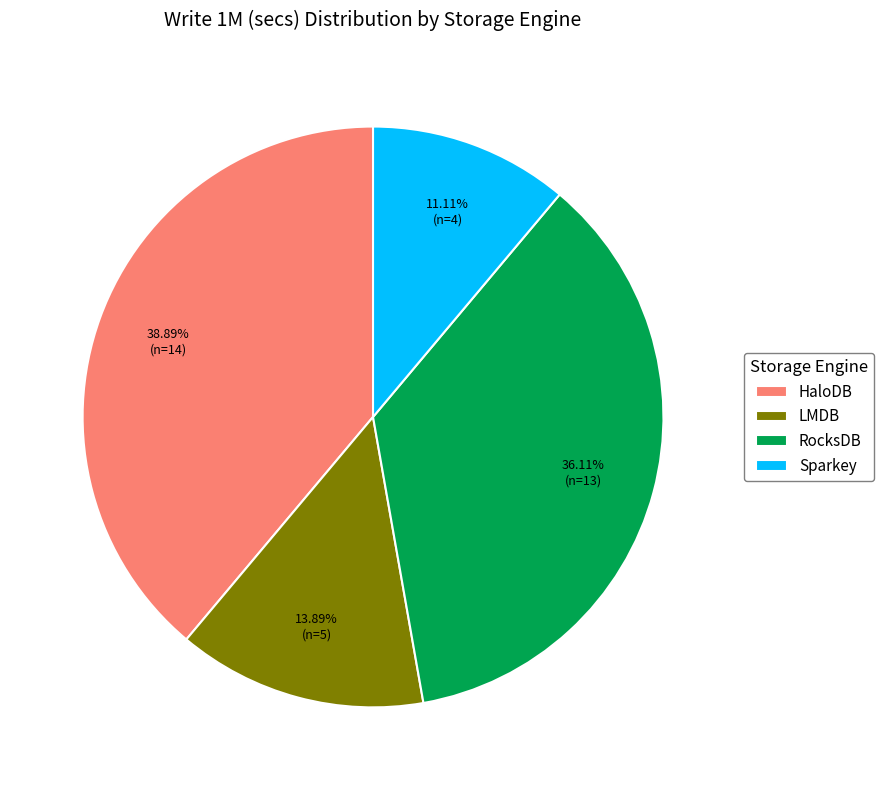

Does RocksDB account for over 50% of the chart?

No